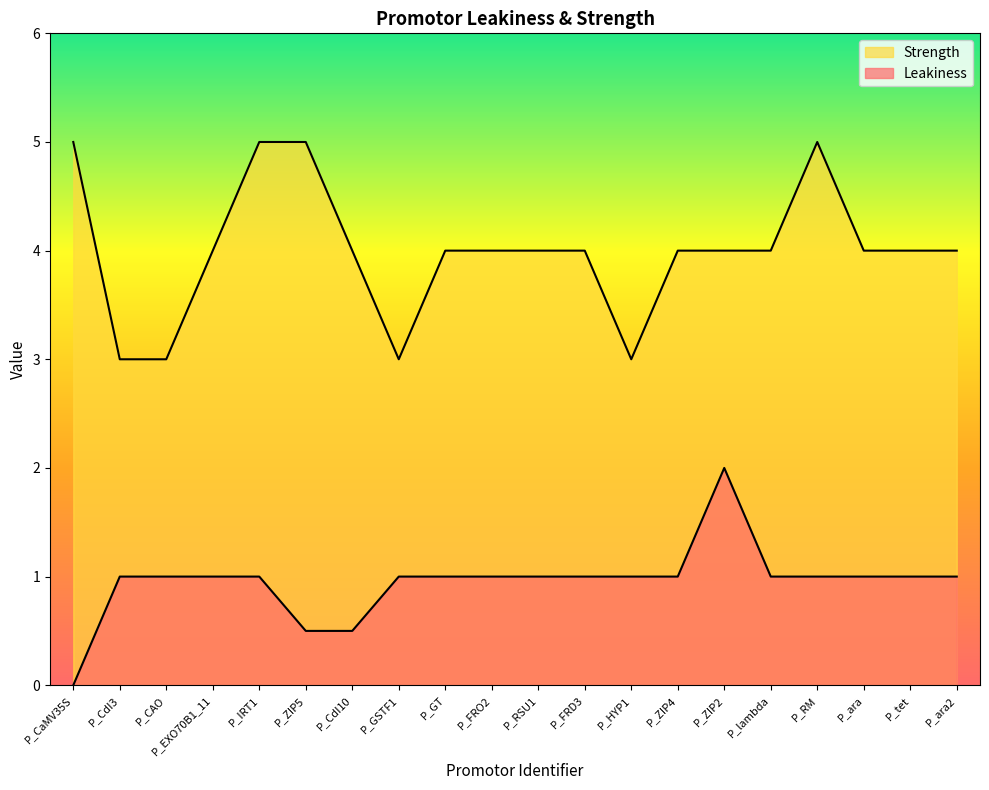

What is the total value across all series at P_FRO2?

5.0